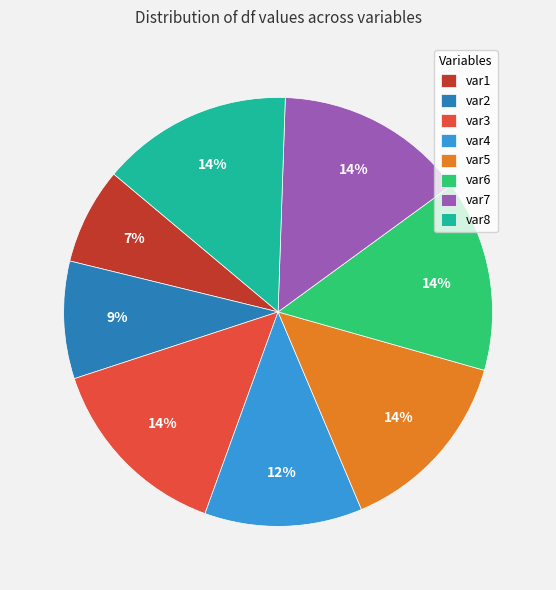

To the nearest percent, what is the difference between the largest and smallest slice percentages?

7%